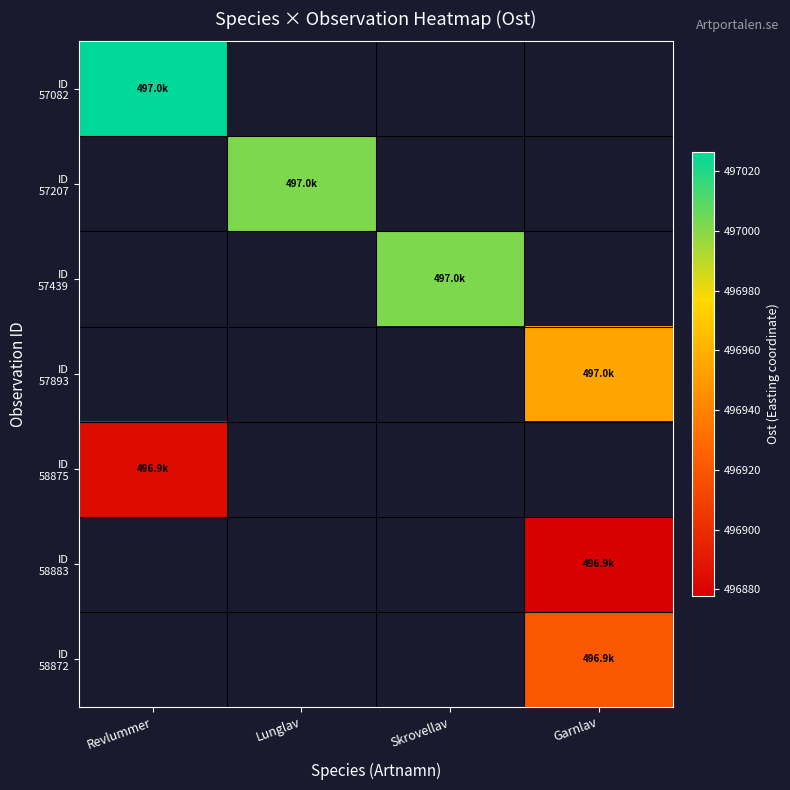

Is the value of ID 57439 at Skrovellav greater than the value of ID 58872 at Revlummer?

No